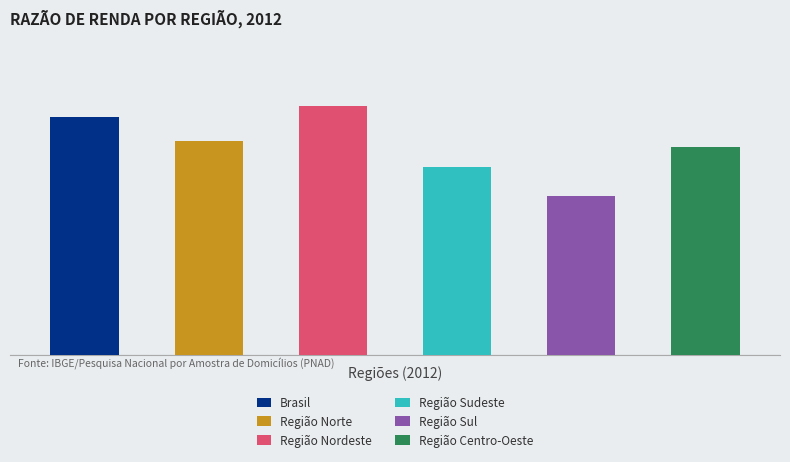

What is the value of the Brasil bar at the 1st from the left?

26.0